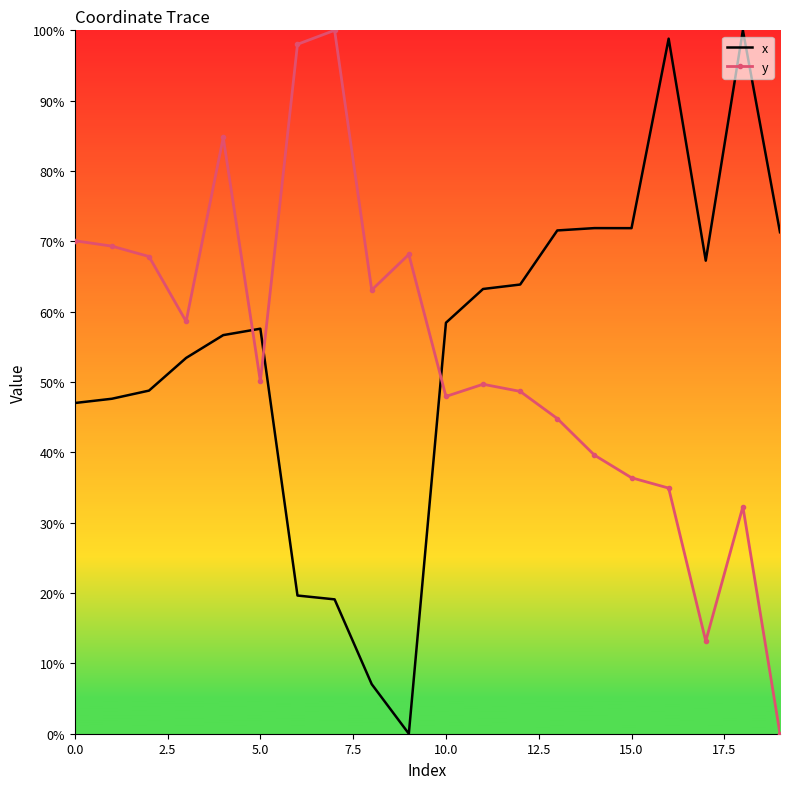

What is the difference between the maximum and minimum values in the y series?

100.0